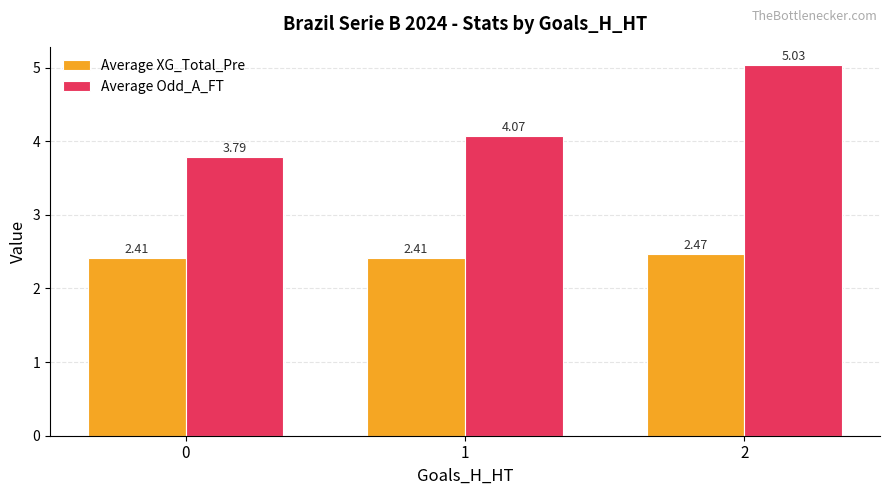

What is the sum of all Average Odd_A_FT values?

12.9